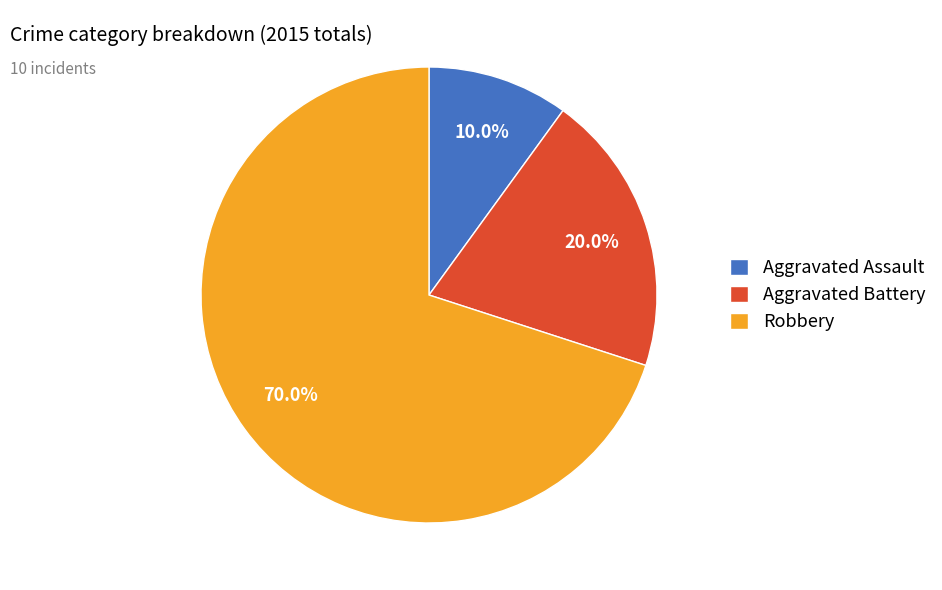

Is there a majority slice in this chart?

Yes